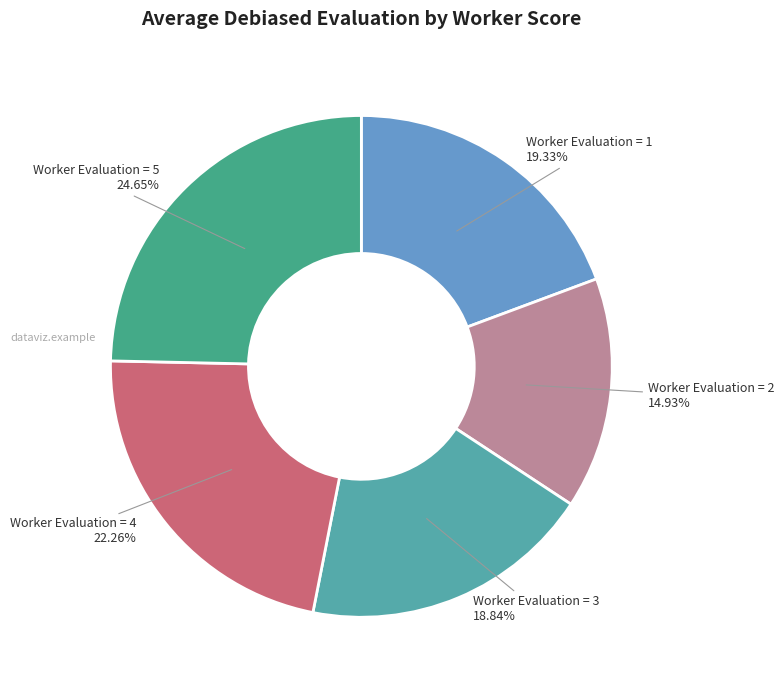

To the nearest percent, what is the average slice percentage?

20%